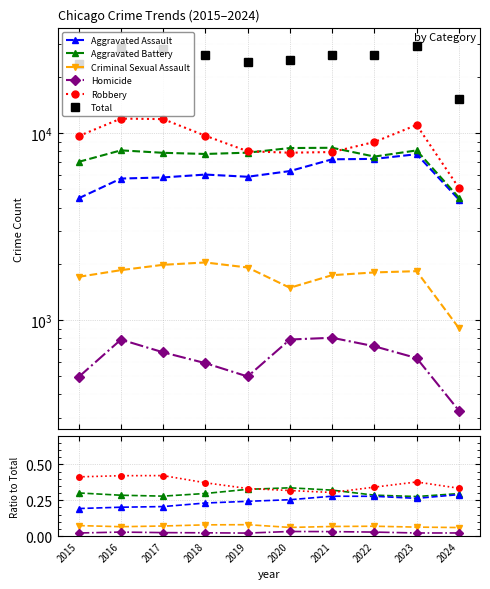

What is the lowest value of the Total series?

15260.0